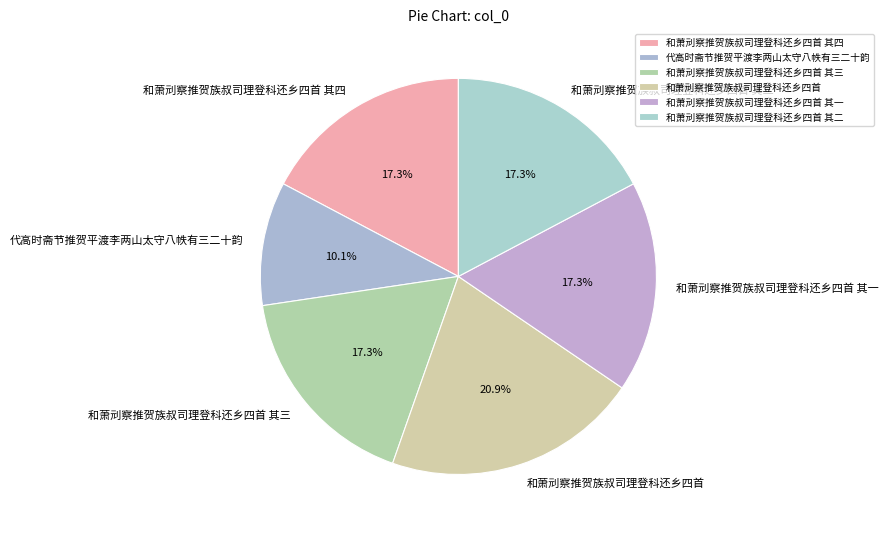

The 和萧刓察推贺族叔司理登科还乡四首 slice represents 21% of the pie. True or false?

True